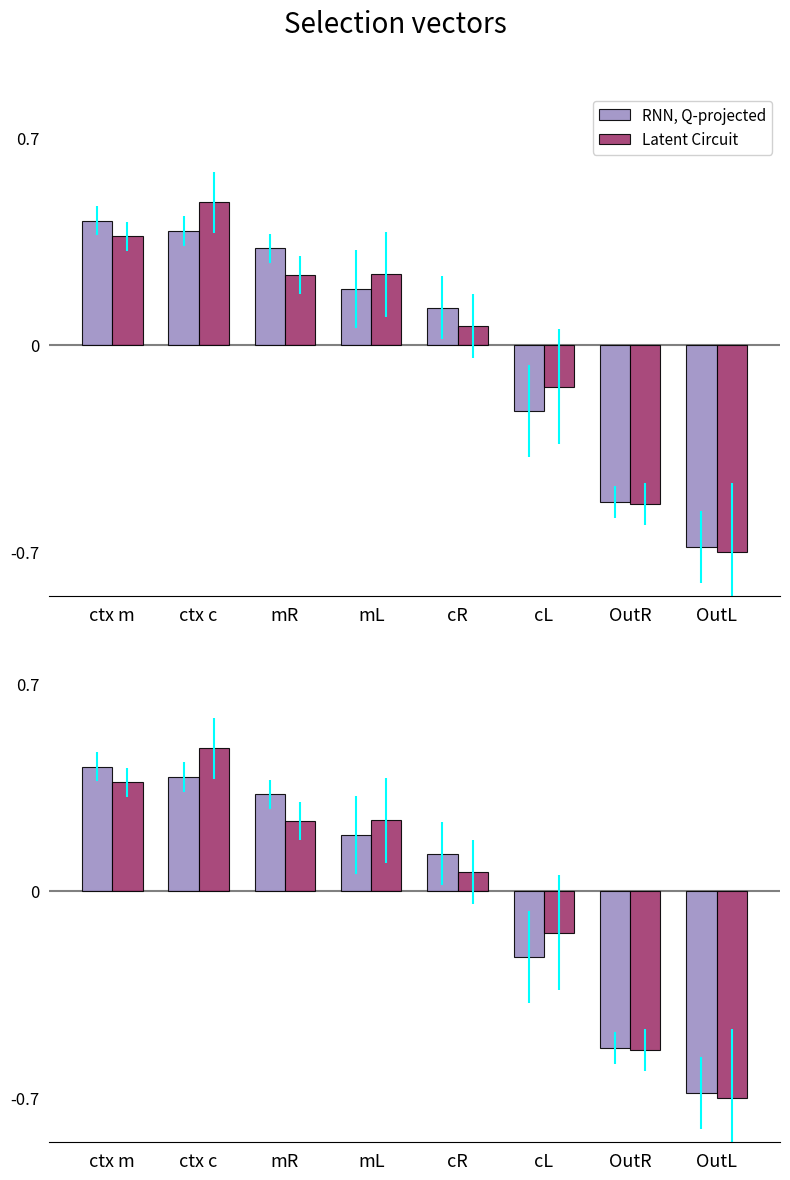

At which category is the sum across all series the highest?

ctx c